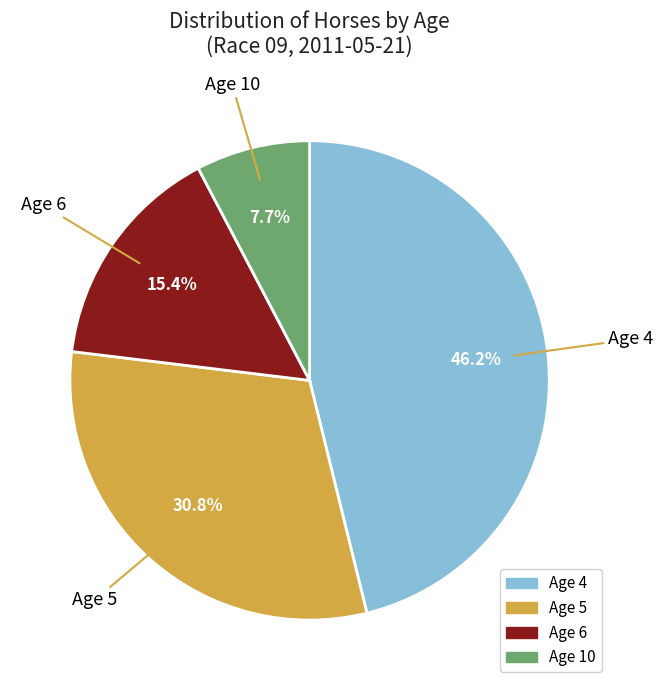

How many slices are in this pie chart?

4